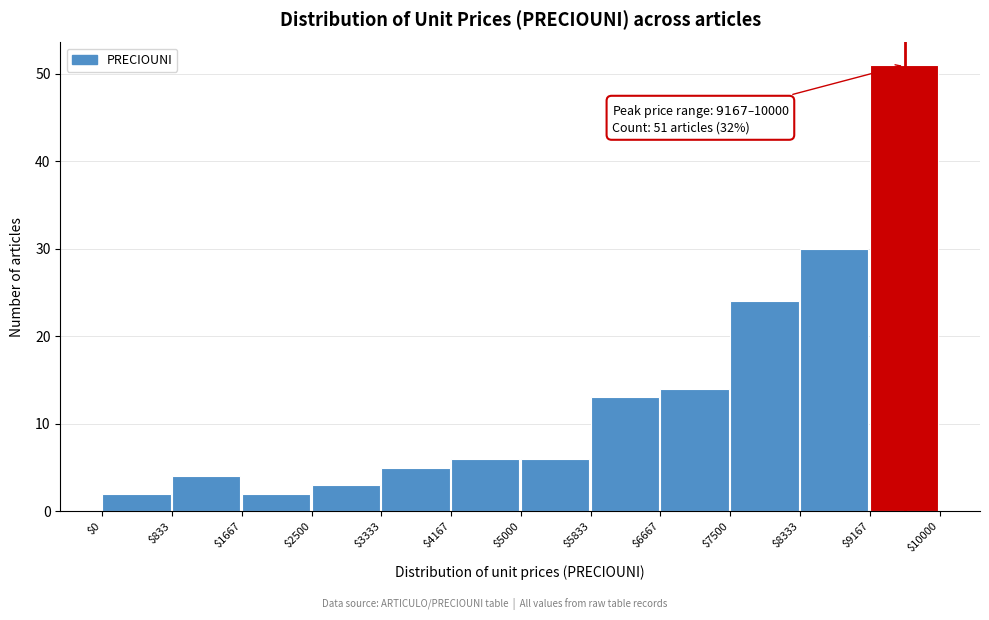

Over which range of the x-axis is the bar tallest?

$9167 to $10000